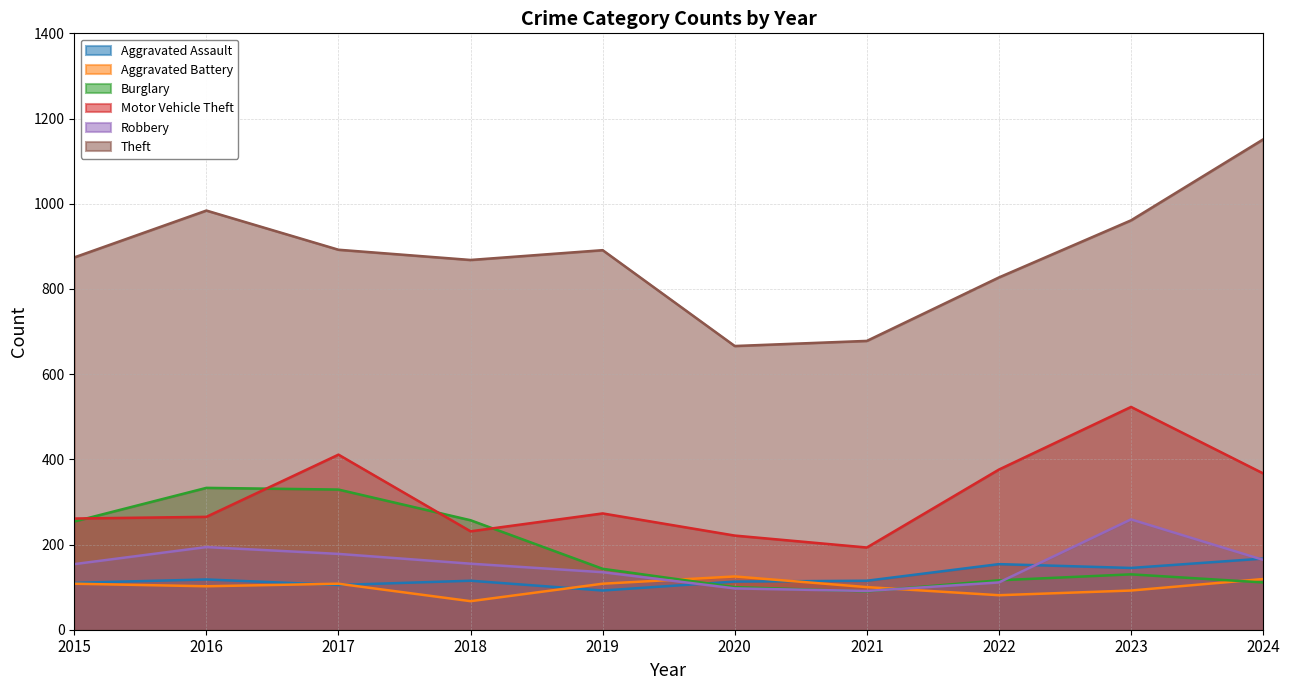

List the labels in order of Aggravated Assault value, smallest first.

2019, 2017, 2015, 2020, 2018, 2021, 2016, 2023, 2022, 2024